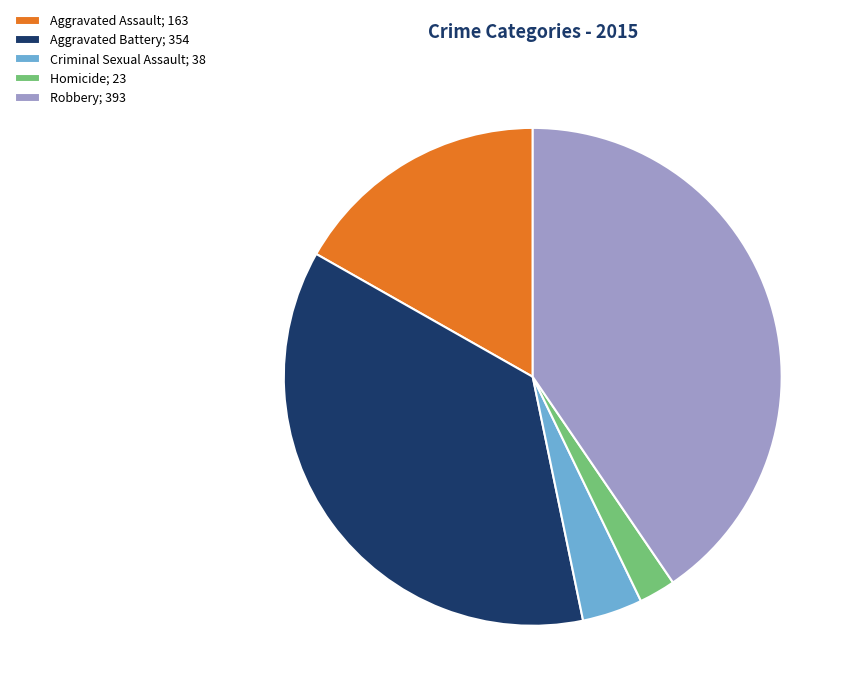

Which slice is the largest?

Robbery